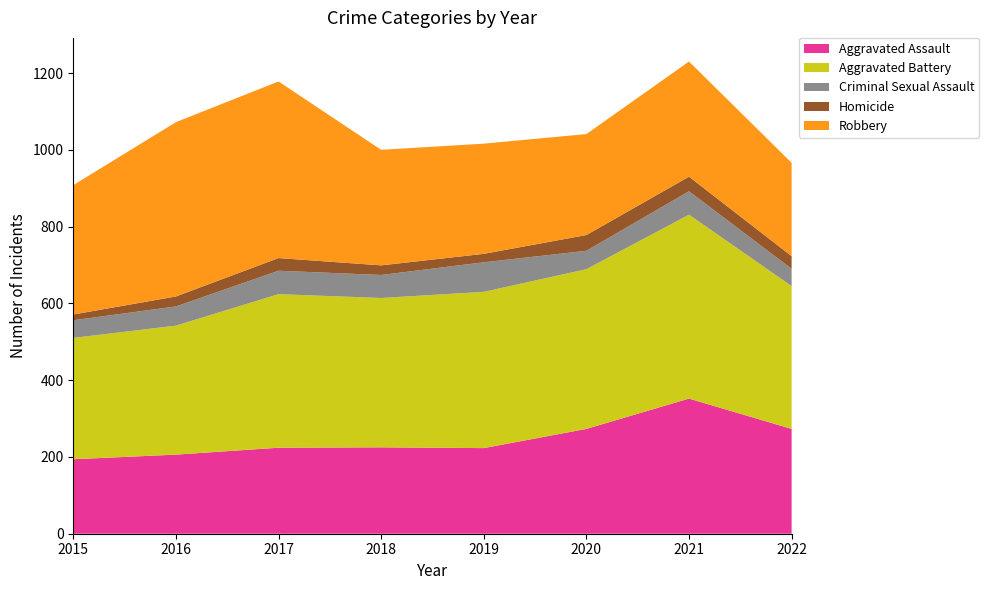

Reading left to right, what are all the values shown in this chart?

Aggravated Assault: 2015=194	2016=206	2017=224	2018=225	2019=223	2020=273	2021=352	2022=273
Aggravated Battery: 2015=316	2016=336	2017=400	2018=389	2019=407	2020=416	2021=479	2022=372
Criminal Sexual Assault: 2015=46	2016=50	2017=61	2018=60	2019=77	2020=48	2021=61	2022=45
Homicide: 2015=15	2016=26	2017=33	2018=25	2019=22	2020=41	2021=38	2022=33
Robbery: 2015=337	2016=454	2017=460	2018=301	2019=287	2020=263	2021=300	2022=243